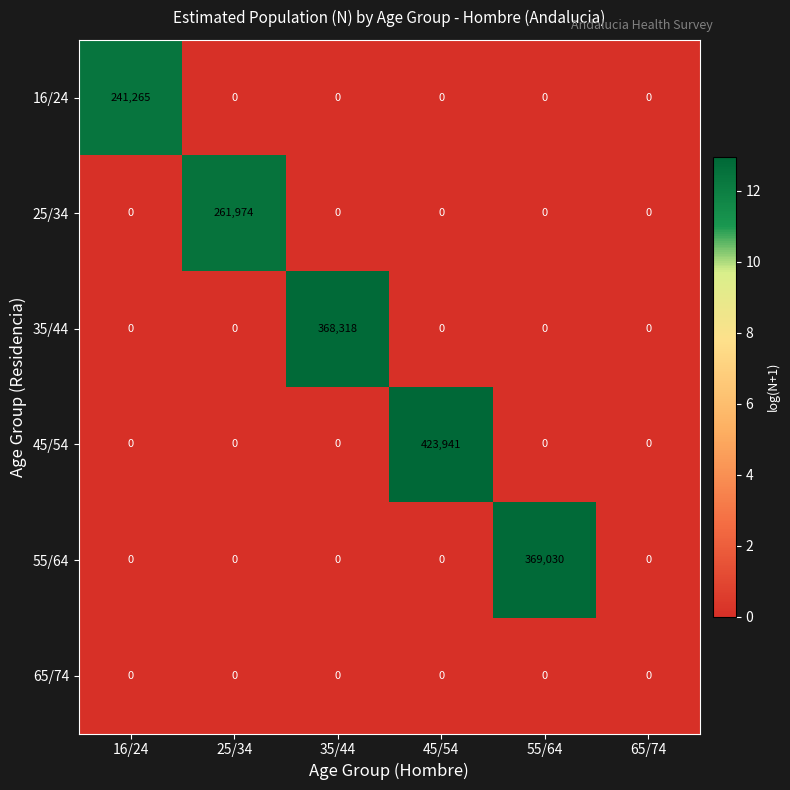

Which label corresponds to the largest value in the chart?

45/54